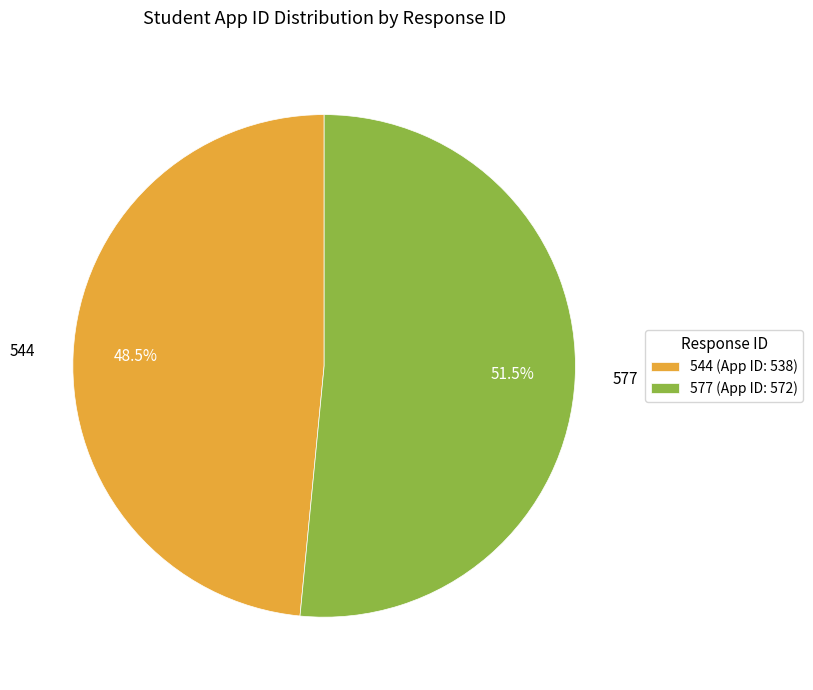

To the nearest percent, what is the average slice percentage?

50%